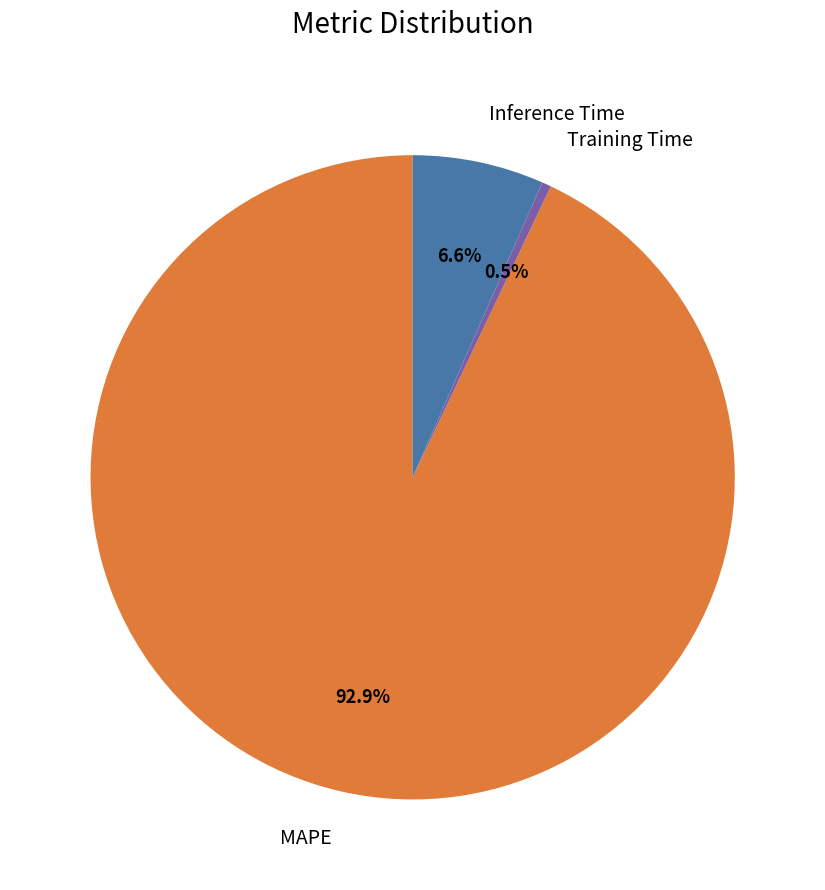

Between Training Time and MAPE, which is larger?

MAPE